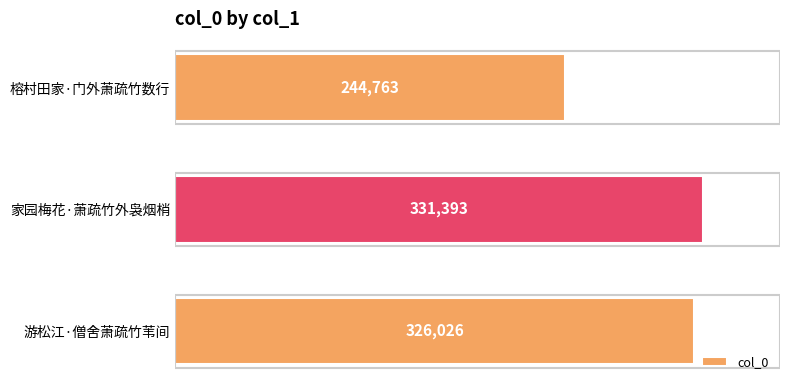

What is the change in value from 家园梅花·萧疏竹外袅烟梢 to 榕村田家·门外萧疏竹数行?

-86630